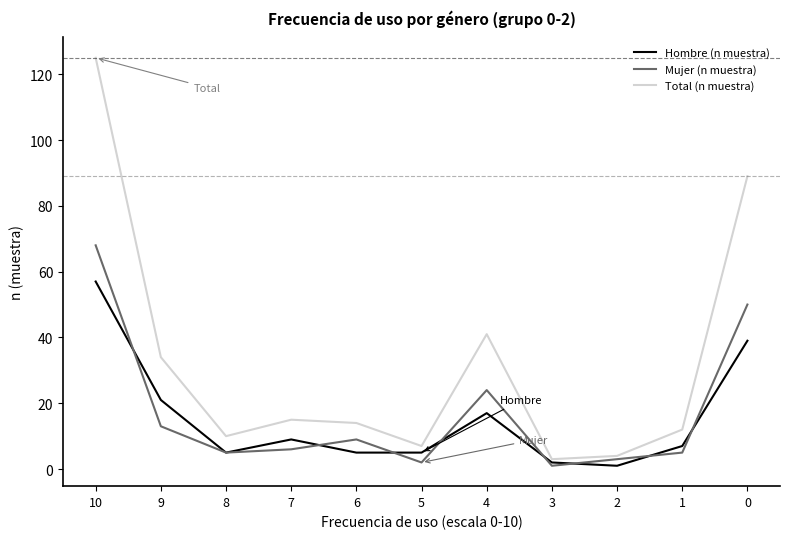

What is the total value across all series at 4?

82